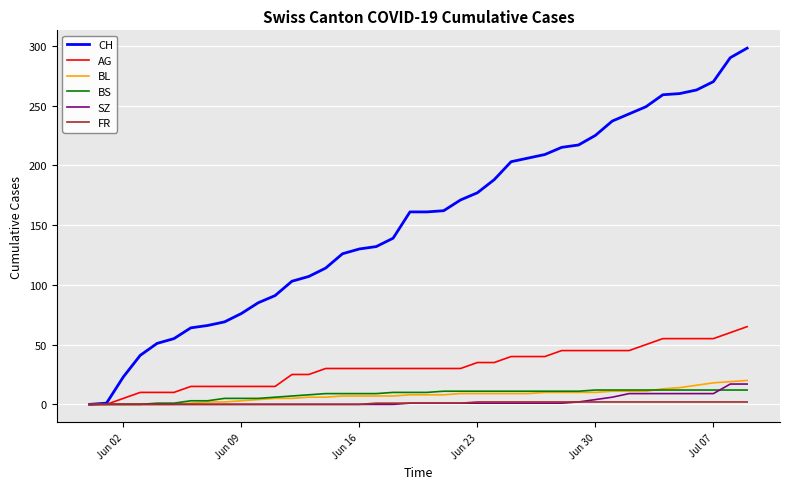

List the series in order of their peak value, highest first.

CH, AG, BL, SZ, BS, FR